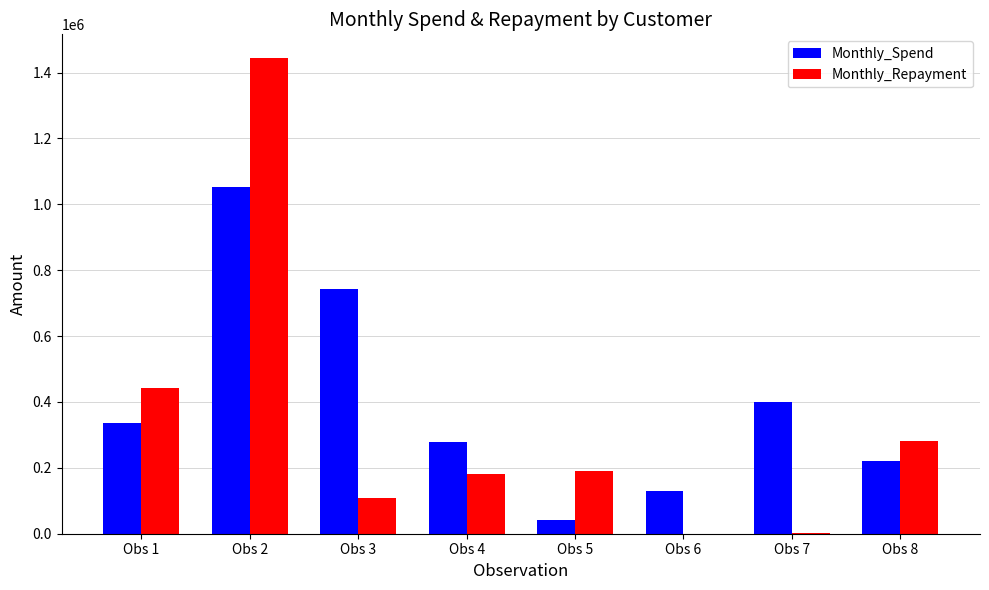

What is the sum of all Monthly_Spend values?

3198539